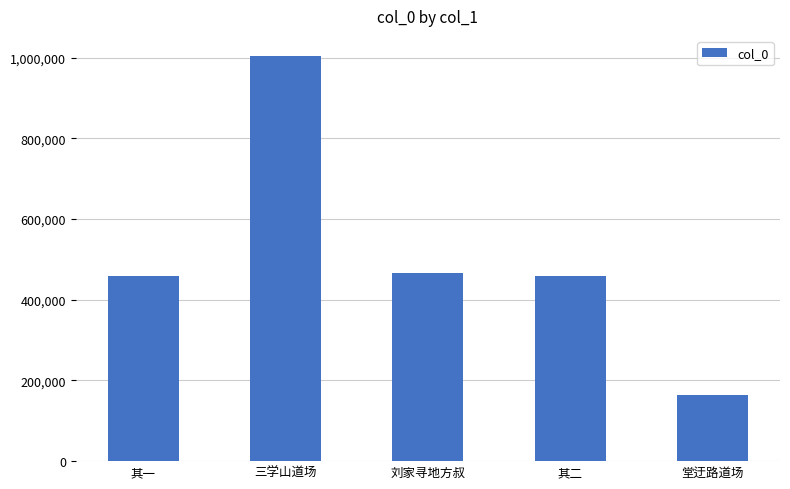

Does the chart contain stacked bars?

No